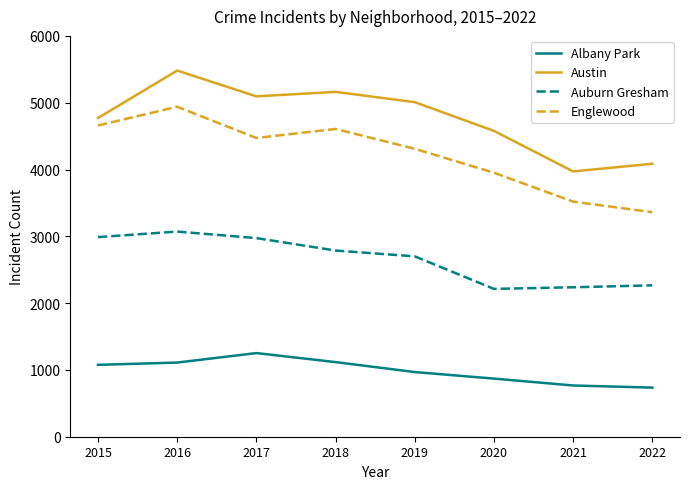

The value of Englewood at 2020 is 3952. True or false?

True